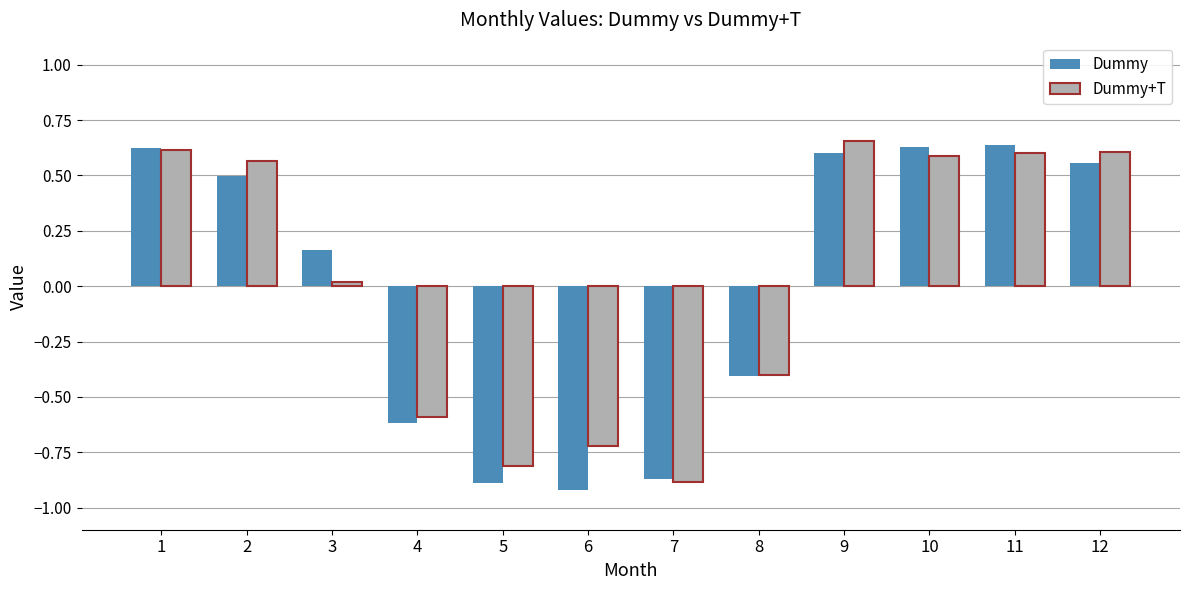

Which category has the lowest value across all series?

6